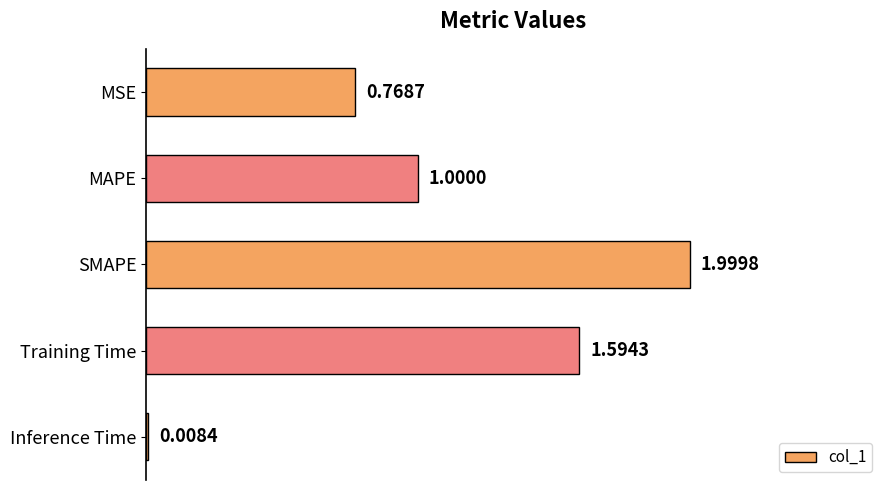

Which label corresponds to the largest value in the chart?

SMAPE